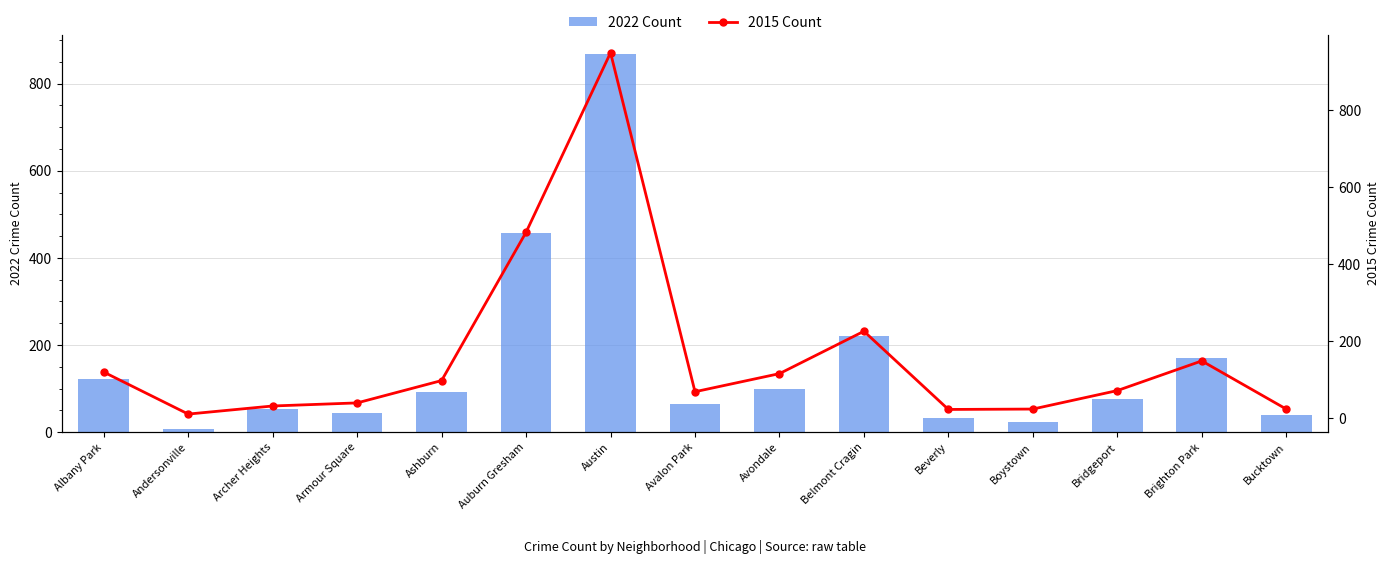

Rank the categories by 2015 Count value from lowest to highest.

Andersonville, Beverly, Boystown, Bucktown, Archer Heights, Armour Square, Avalon Park, Bridgeport, Ashburn, Avondale, Albany Park, Brighton Park, Belmont Cragin, Auburn Gresham, Austin